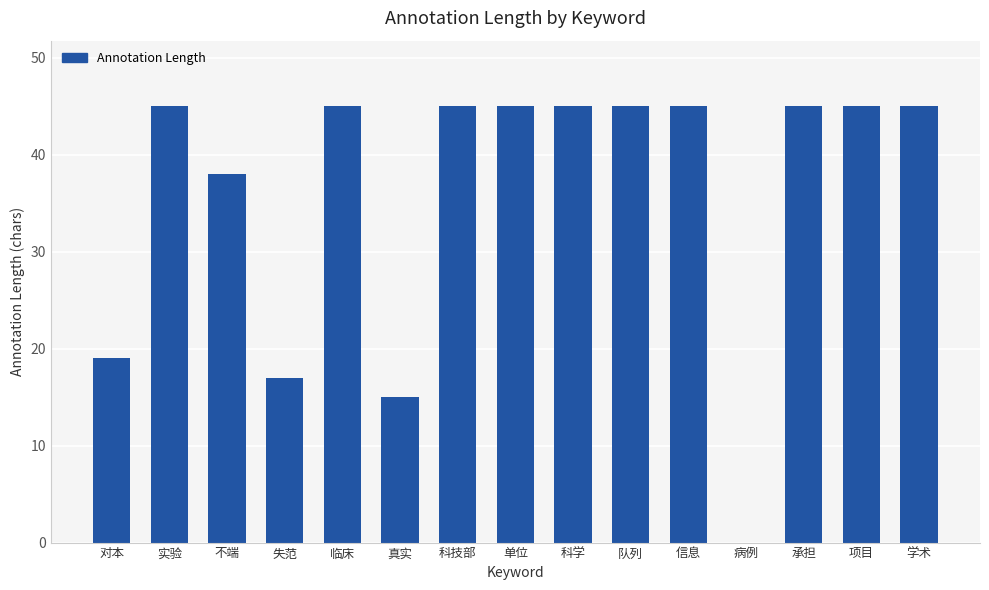

Reading right to left, transcribe all the data shown in this chart.

学术=45	项目=45	承担=45	病例=0	信息=45	队列=45	科学=45	单位=45	科技部=45	真实=15	临床=45	失范=17	不端=38	实验=45	对本=19